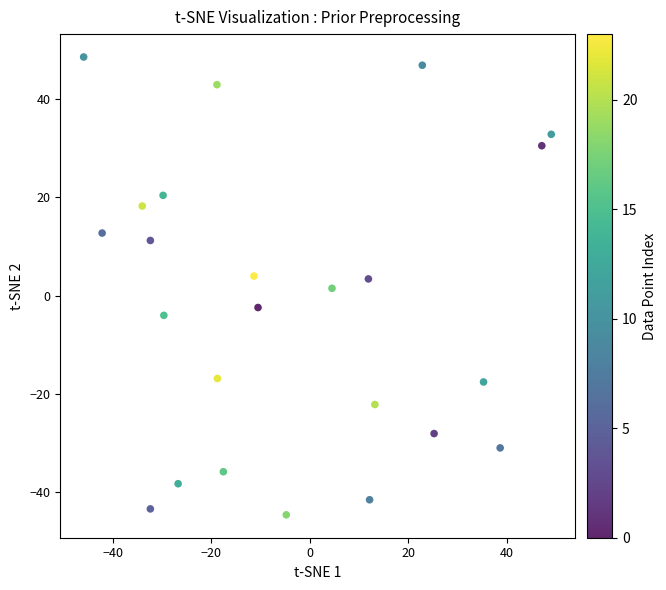

What is the range of X values (max minus min)?

94.9